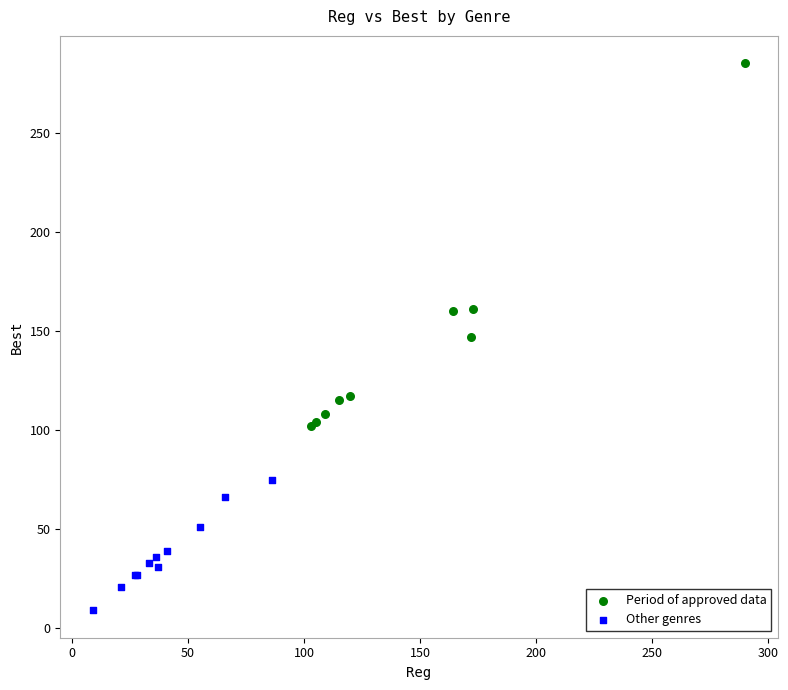

Which series has the widest spread of Y values?

Period of approved data